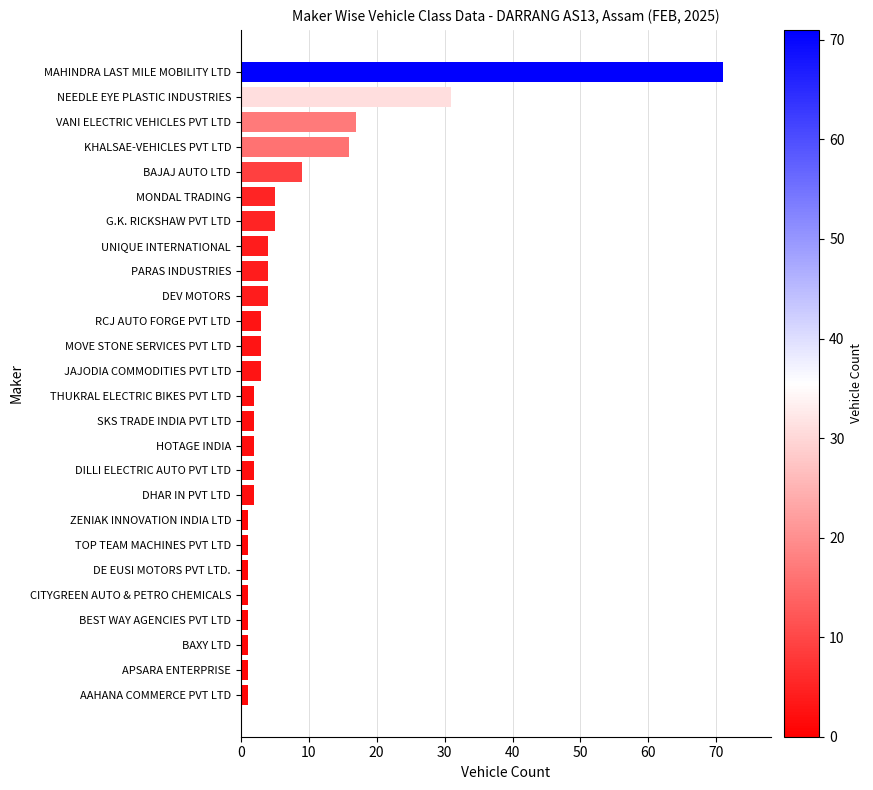

Reading top to bottom, what are all the values shown in this chart?

71	31	17	16	9	5	5	4	4	4	3	3	3	2	2	2	2	2	1	1	1	1	1	1	1	1